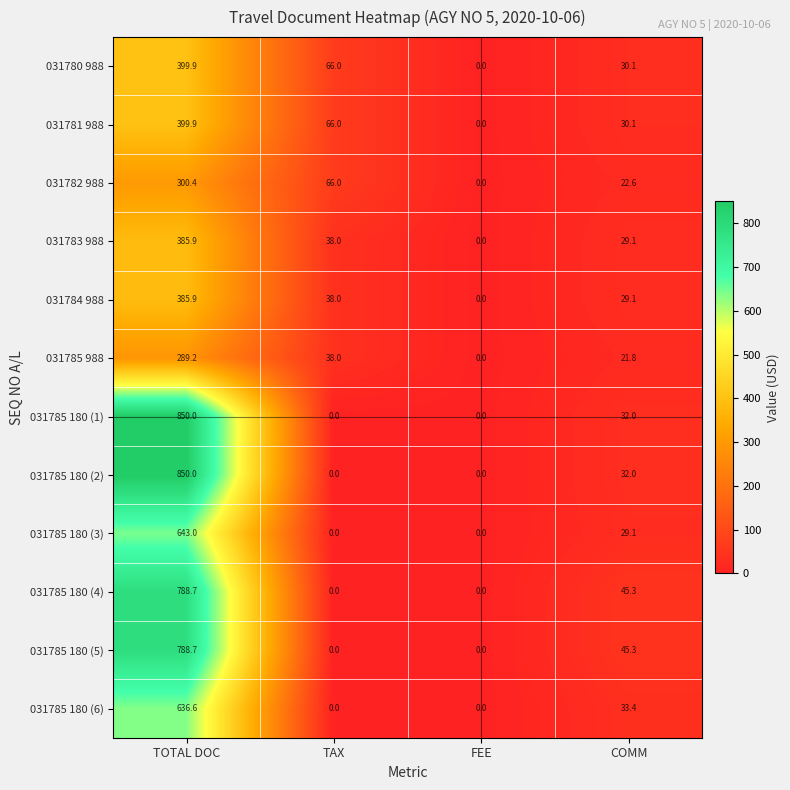

What is the sum of the 031785 180 (2) values at COMM and FEE?

32.0